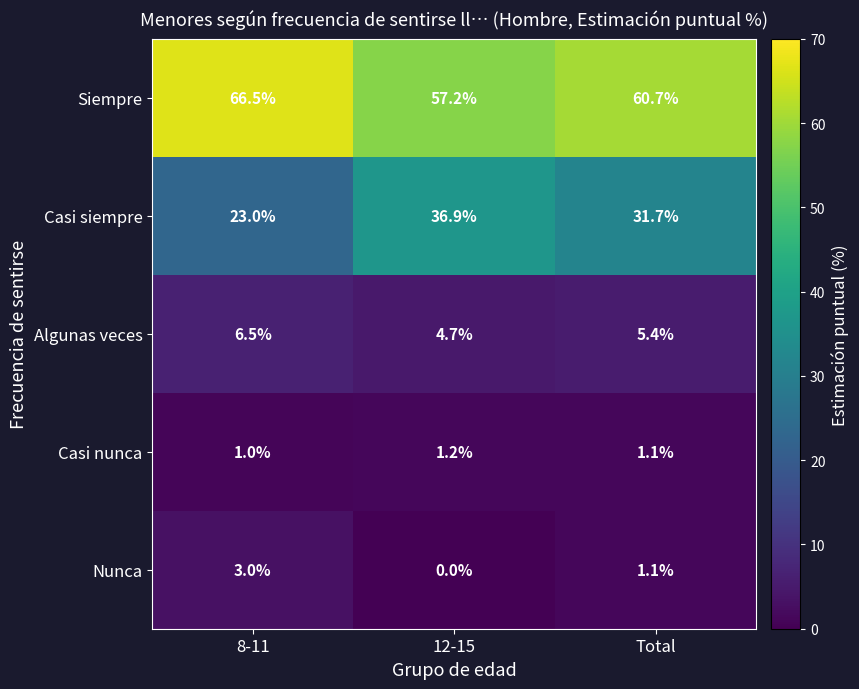

What is the approximate value of Nunca at 8-11?

3.0